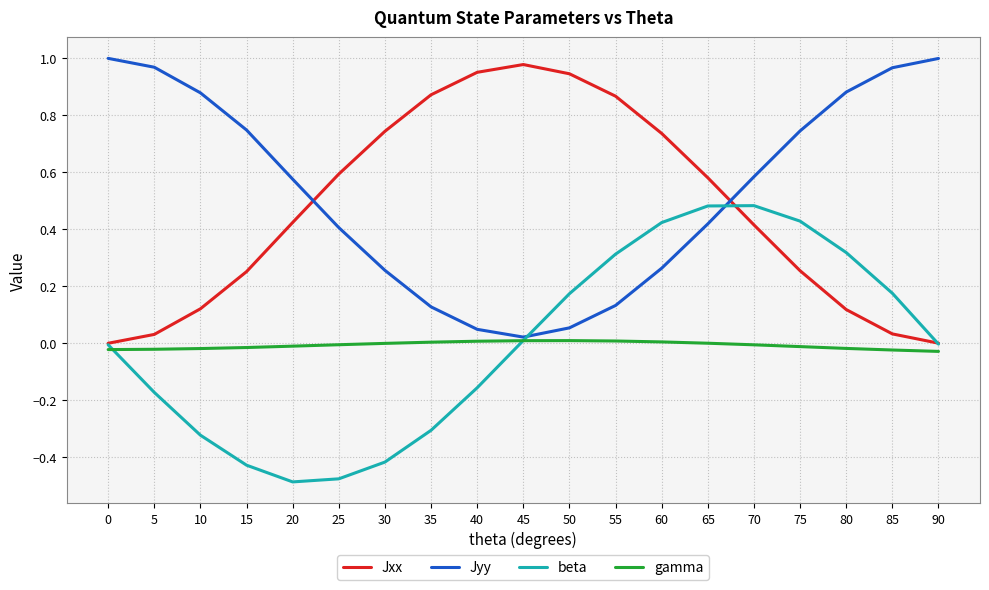

Where is Jyy nearest to the value 0?

45